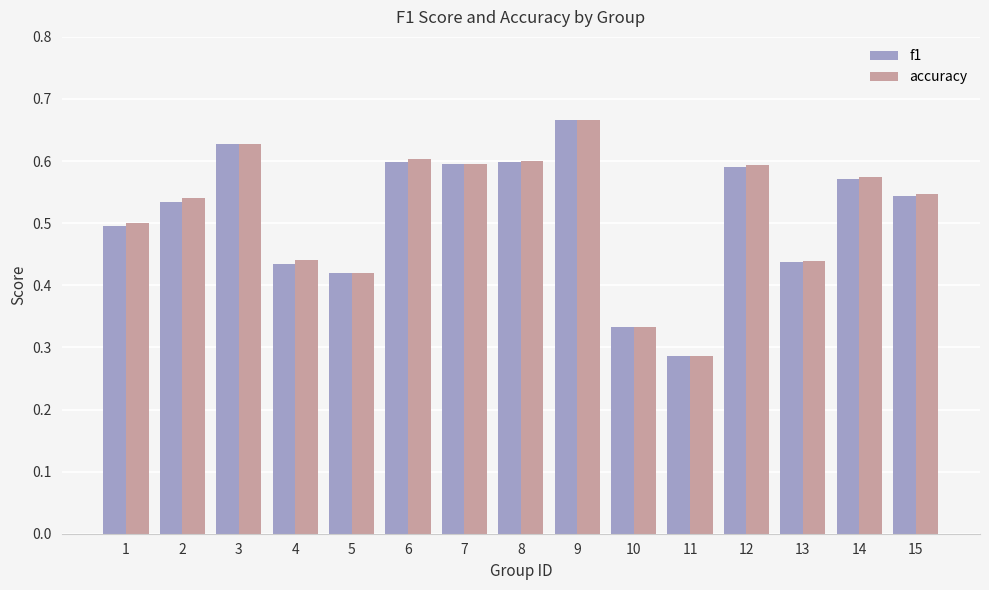

True or false: accuracy has a value of 0.2 at 13.

False